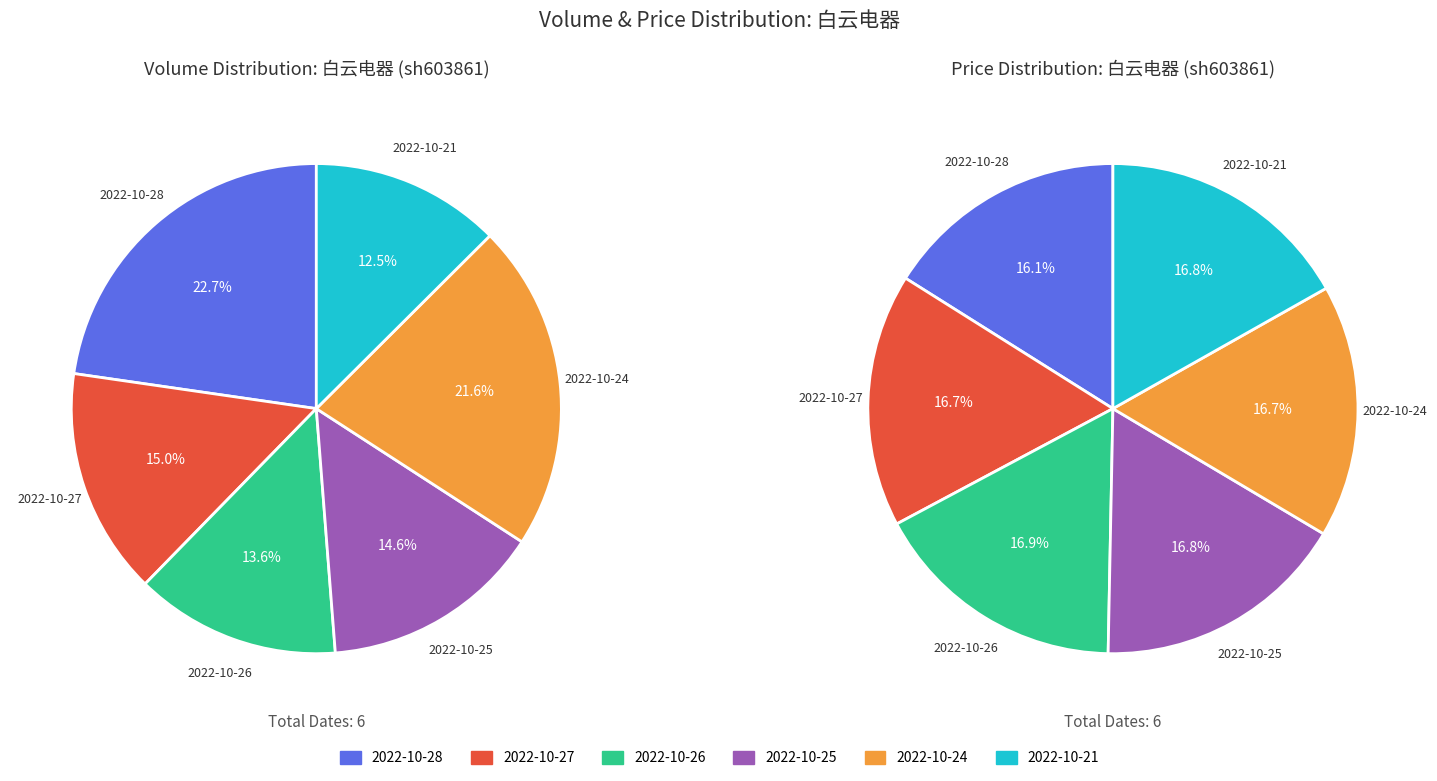

To the nearest percent, what is the difference between the 2022-10-21 and 2022-10-26 slice percentages?

1%